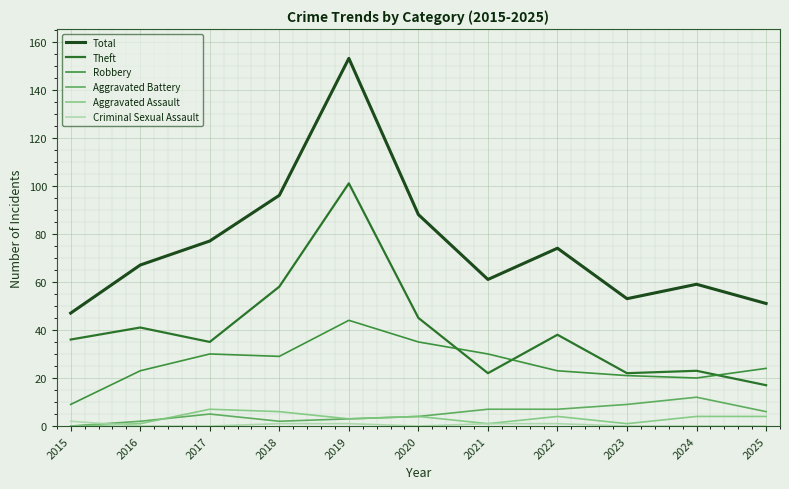

What is the sum of the Theft values at 2020 and 2024?

68